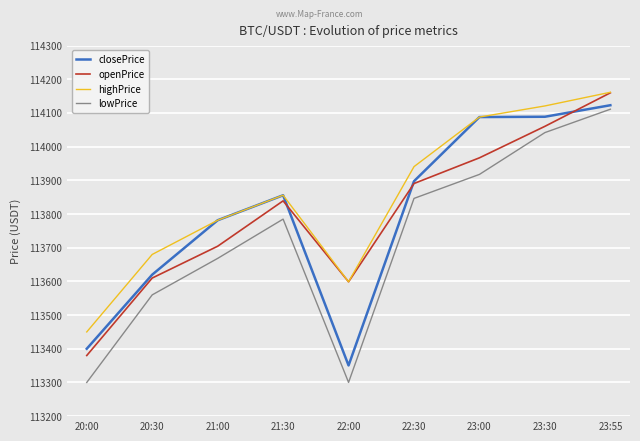

Is the value of openPrice at 22:30 greater than the value of lowPrice at 23:00?

No